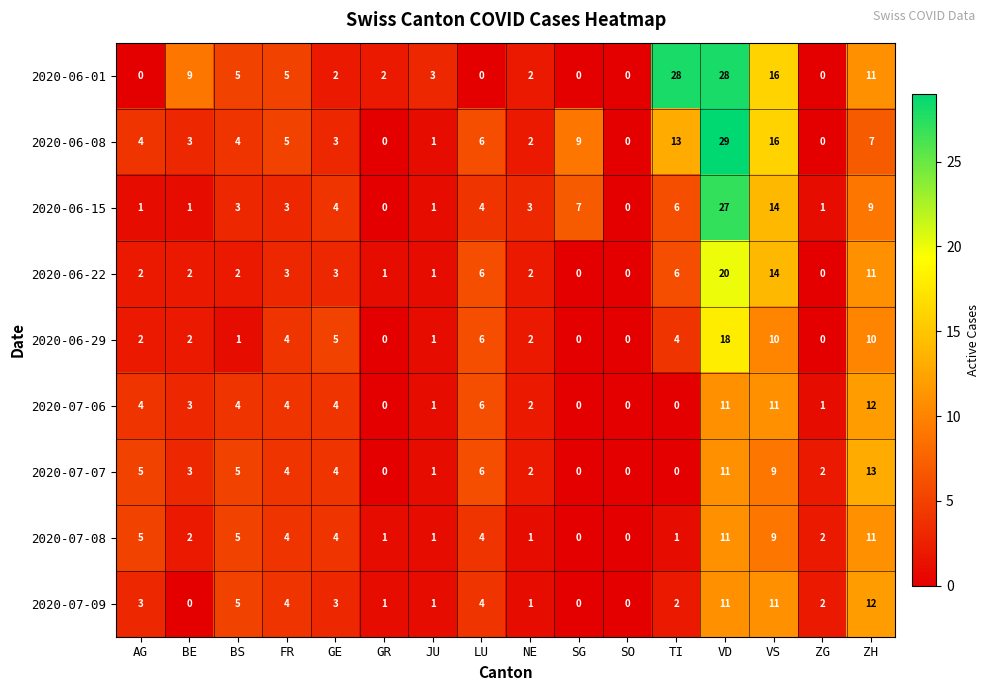

What is the total value across all series at BS?

34